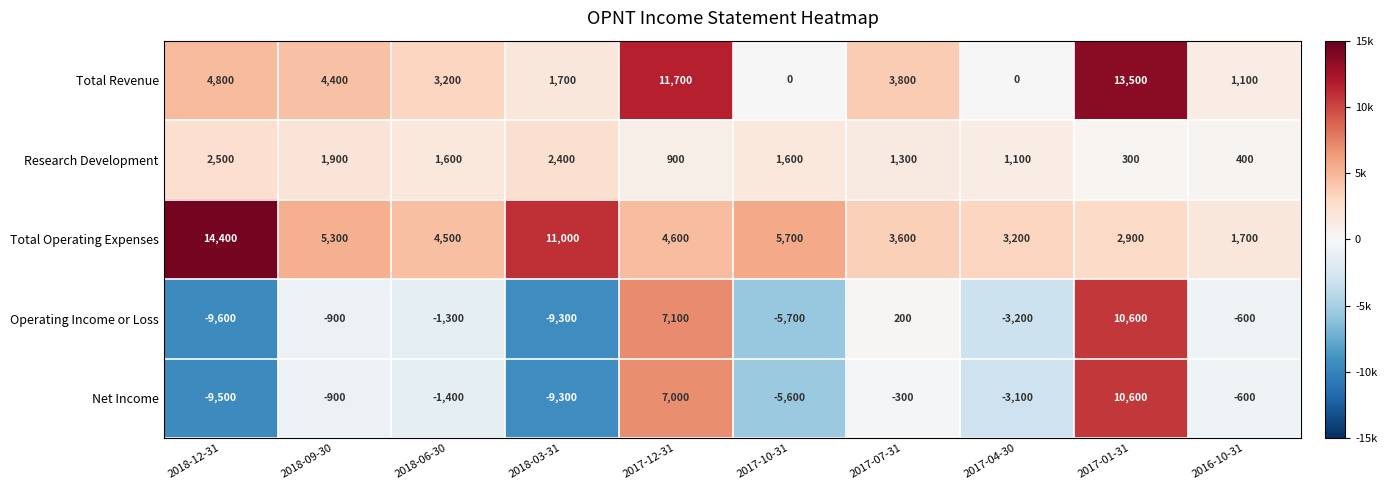

Which series has the largest range (max minus min)?

Operating Income or Loss